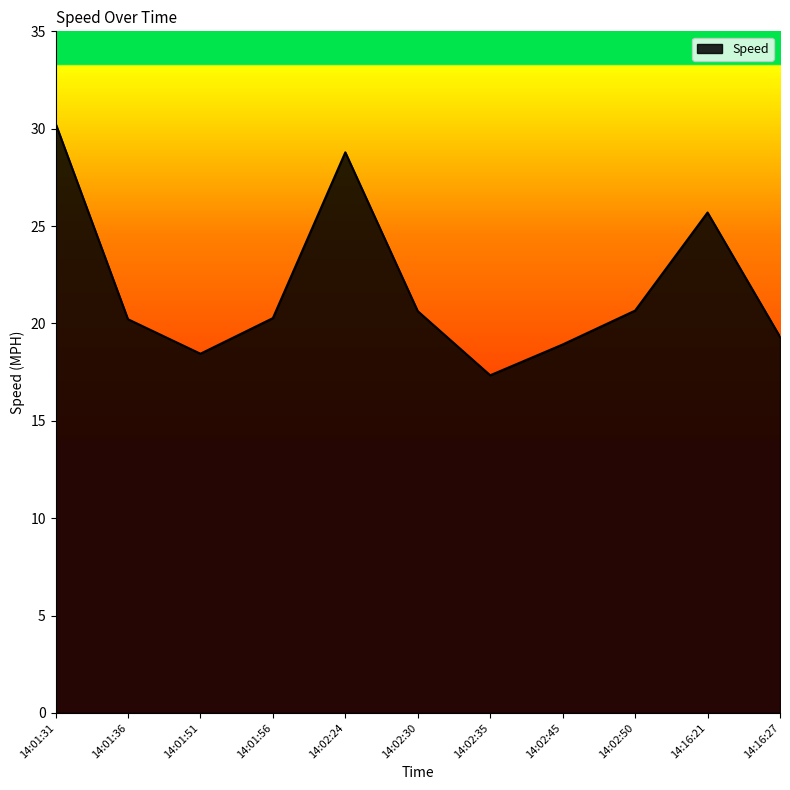

Between 14:02:50 and 14:01:36, which is larger?

14:02:50